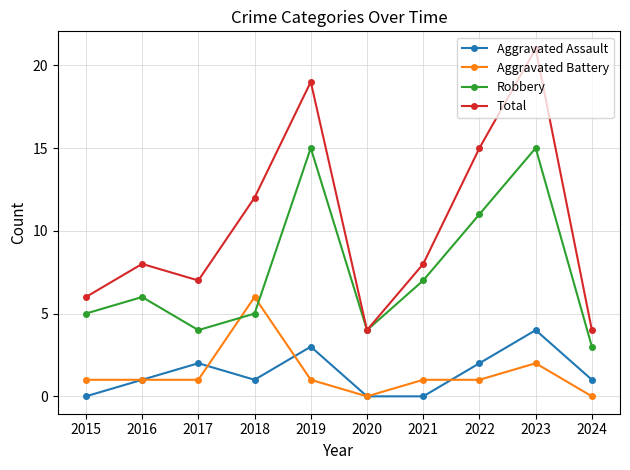

How many categories are shown in the chart?

10